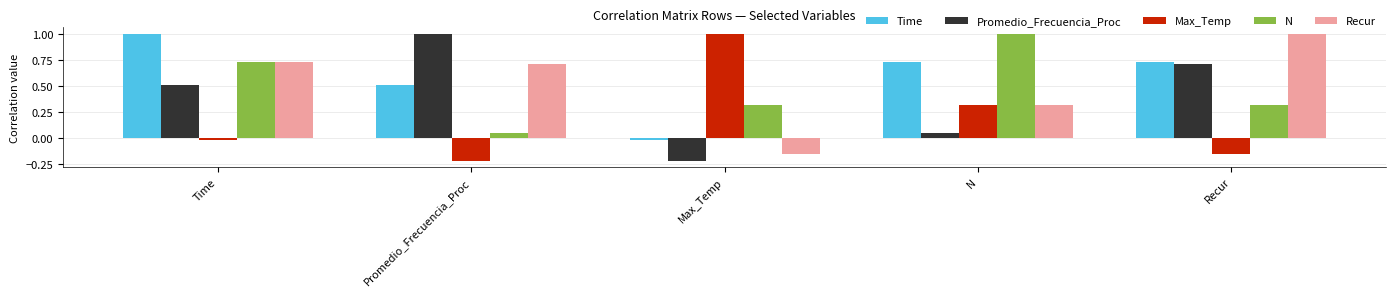

What is the average value of the Max_Temp series?

0.2